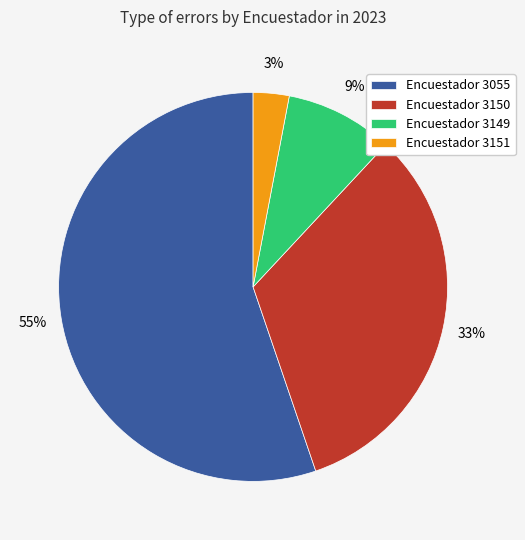

Between Encuestador 3055 and Encuestador 3150, which is larger?

Encuestador 3055